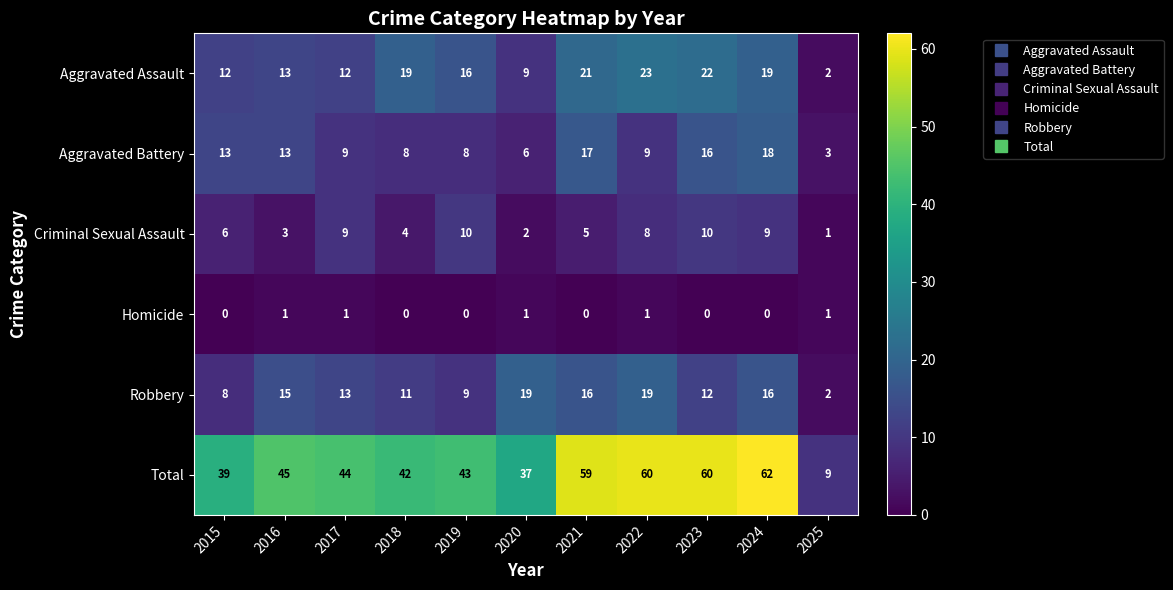

Between 2017 and 2023, which series saw the biggest shift?

Total